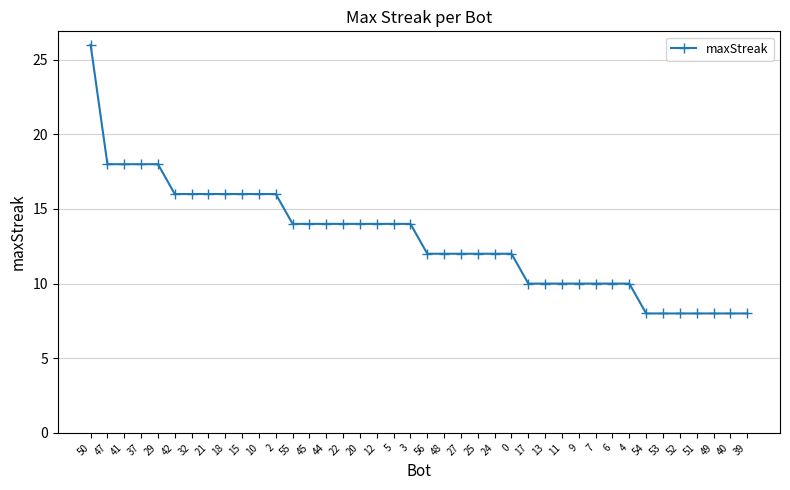

The chart shows a value of 10 at 7. True or false?

True